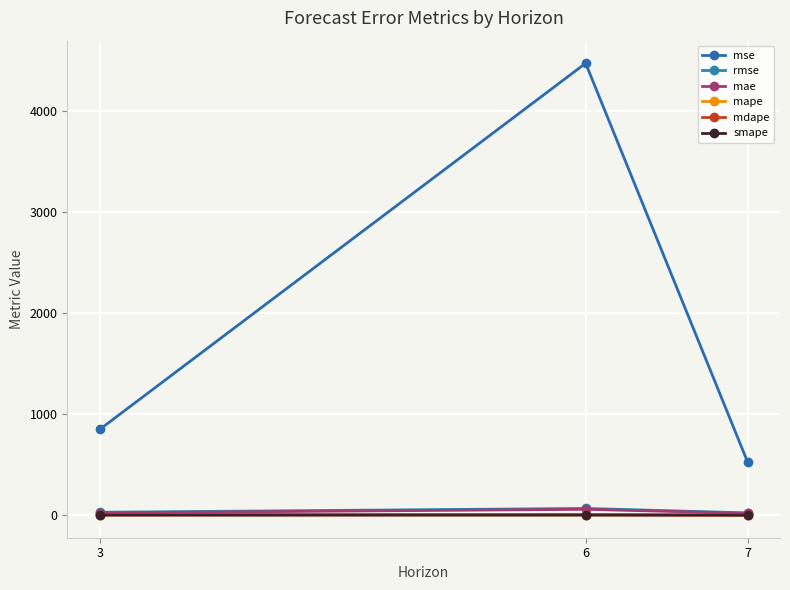

Is it true that mdape equals 3.2 at 3?

False